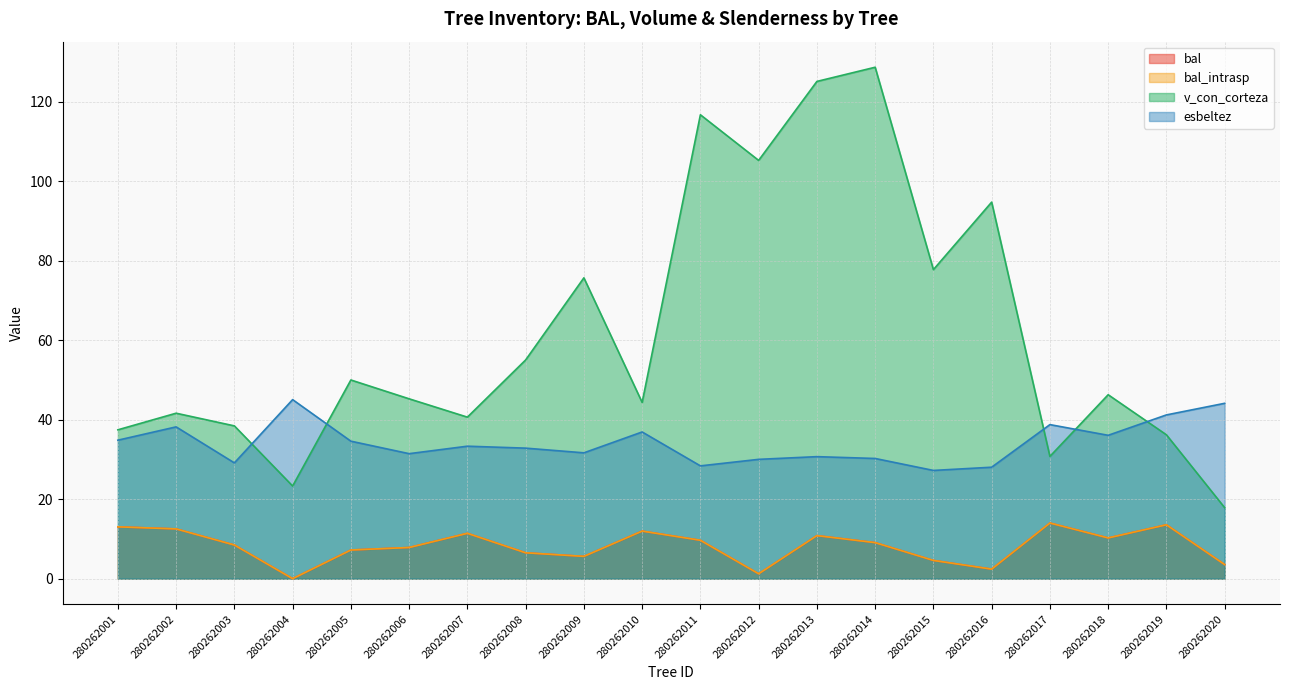

What is the spread (max minus min) of values at 280262010?

32.4